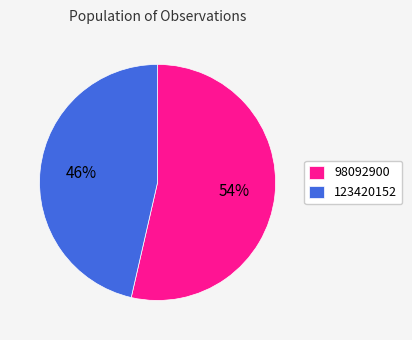

How many segments does this pie chart have?

2